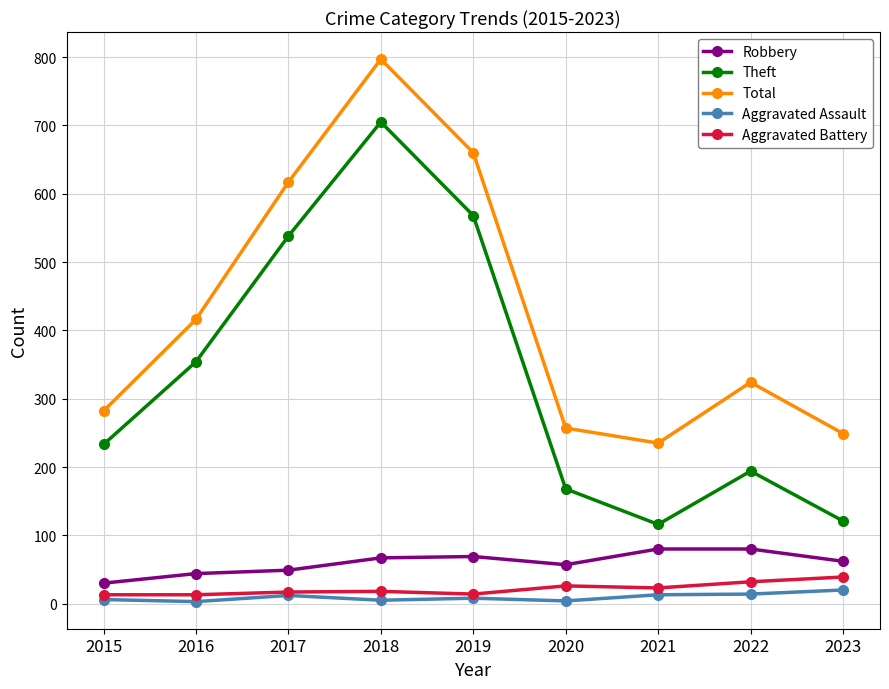

Rank the series by their maximum value, from lowest to highest.

Aggravated Assault, Aggravated Battery, Robbery, Theft, Total